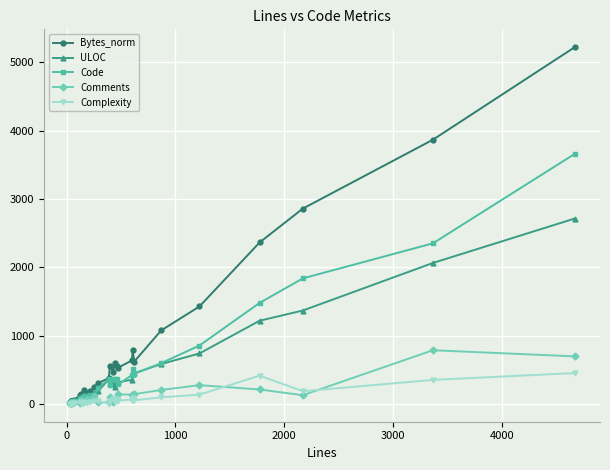

The value of ULOC at 19 is 194.5. True or false?

False